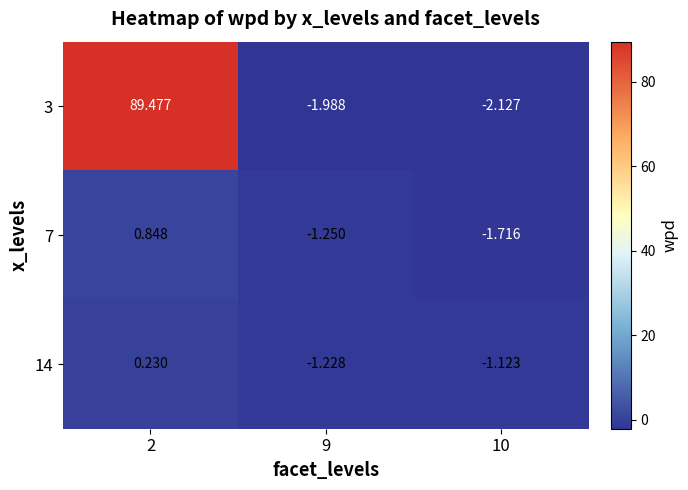

Is the value of 14 at 10 greater than the value of 7 at 2?

No